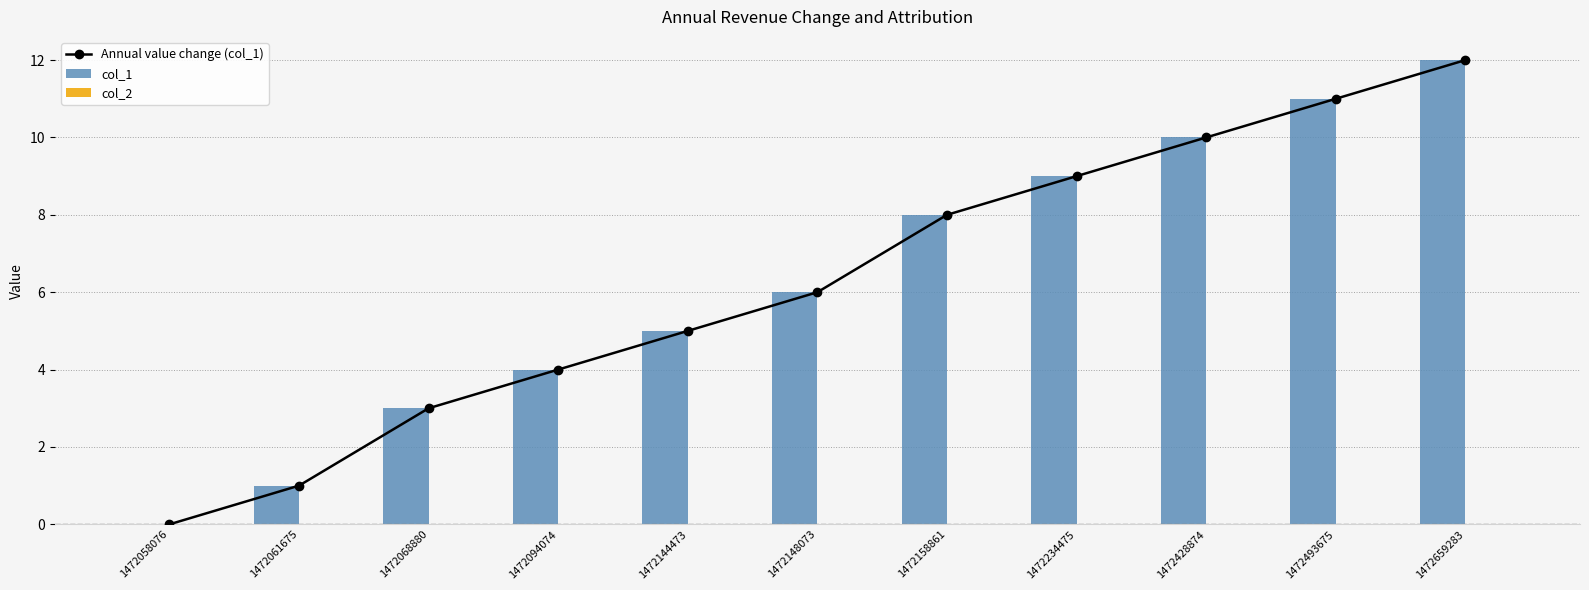

True or false: col_1 has a value of 4 at 1472428874.

False